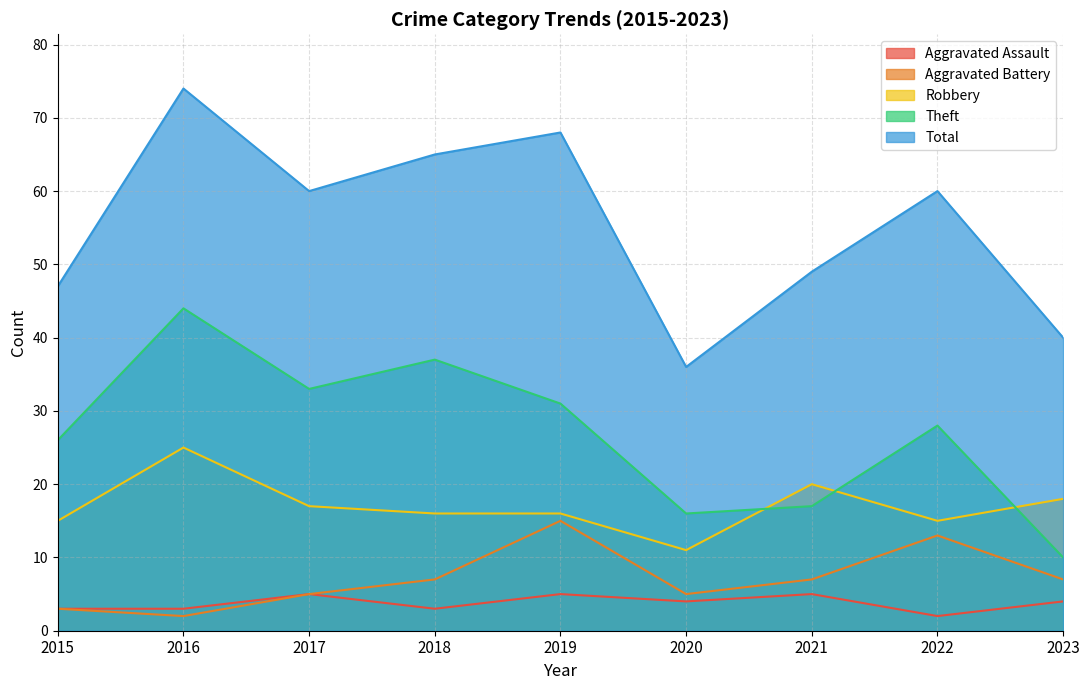

Rank the series at 2022 from highest to lowest value.

Total, Theft, Robbery, Aggravated Battery, Aggravated Assault